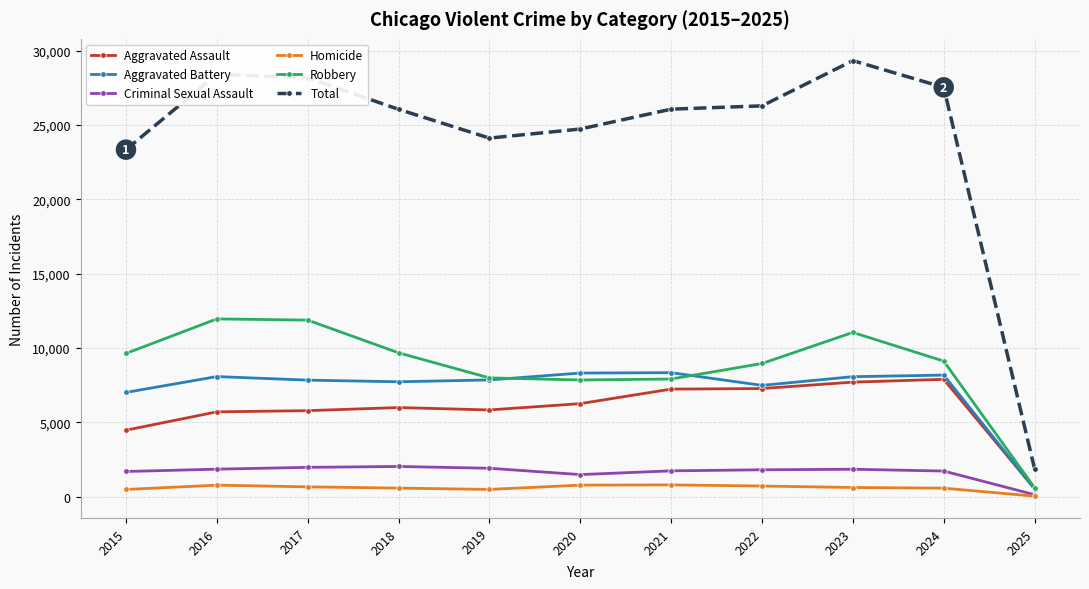

What is the minimum value shown in the chart?

45